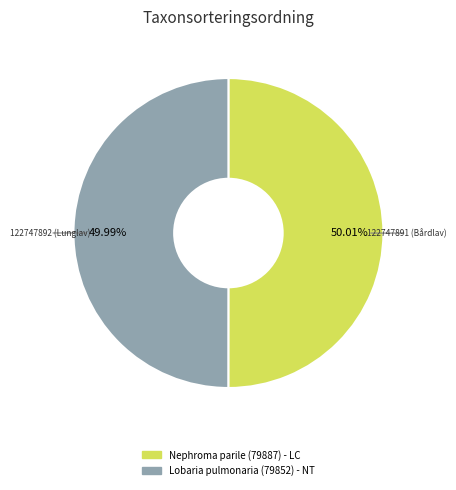

Count the number of slices in the pie.

2